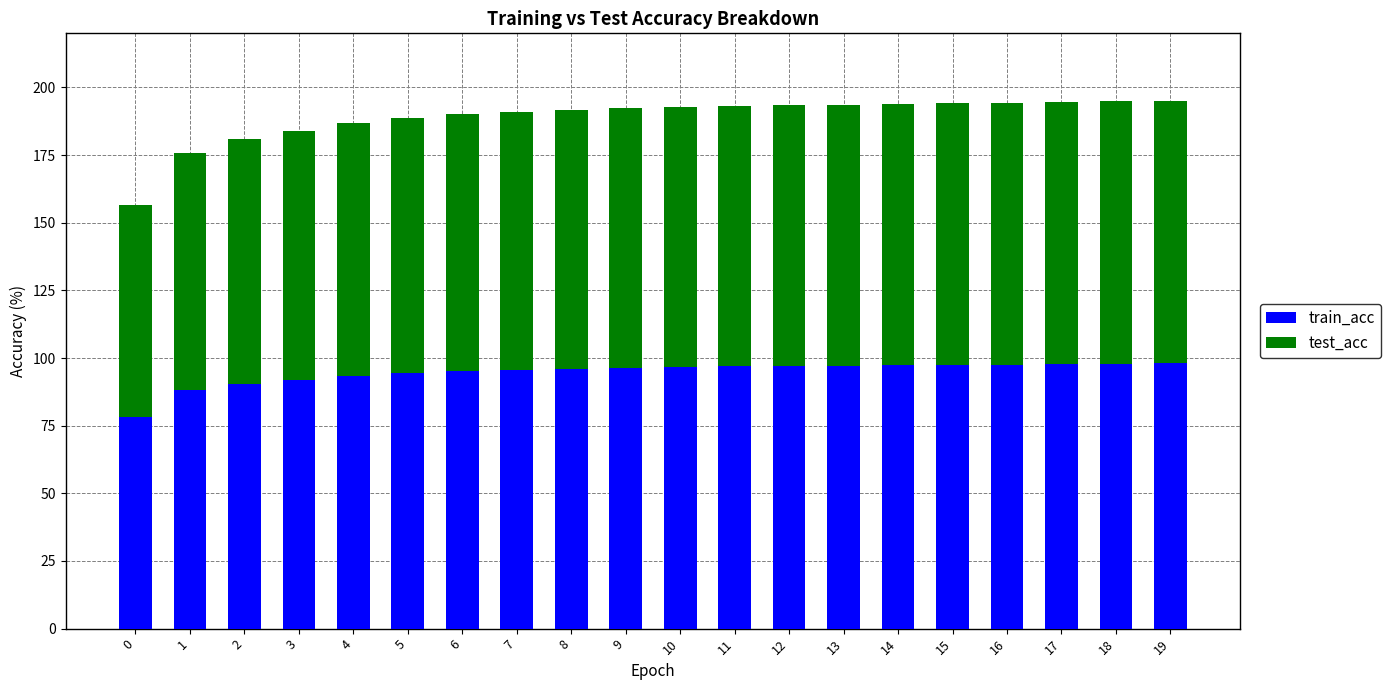

How many categories are shown in the chart?

20